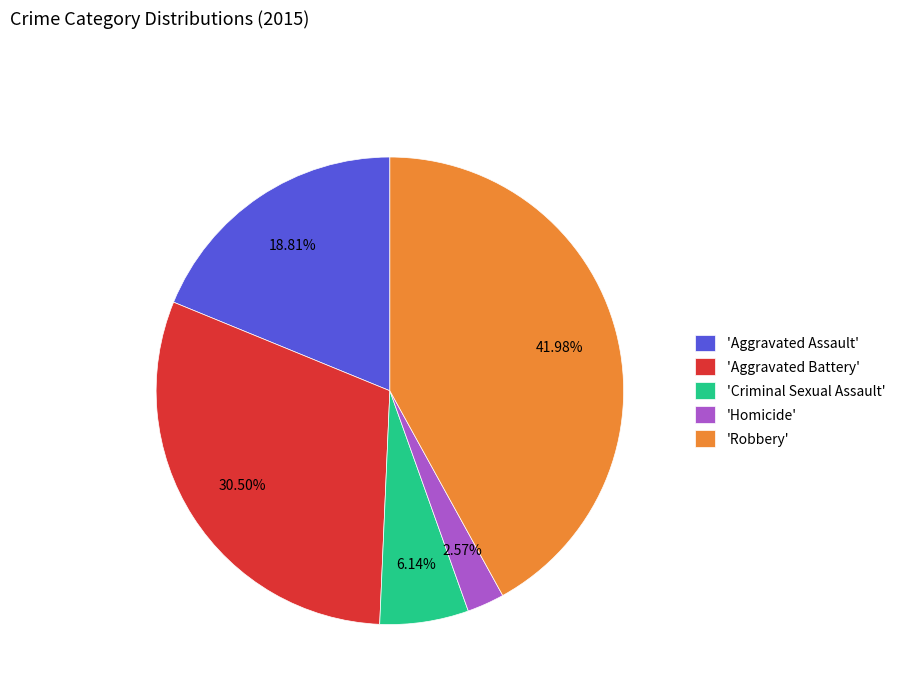

Combined, do 'Criminal Sexual Assault' and 'Aggravated Assault' account for over 50%?

No